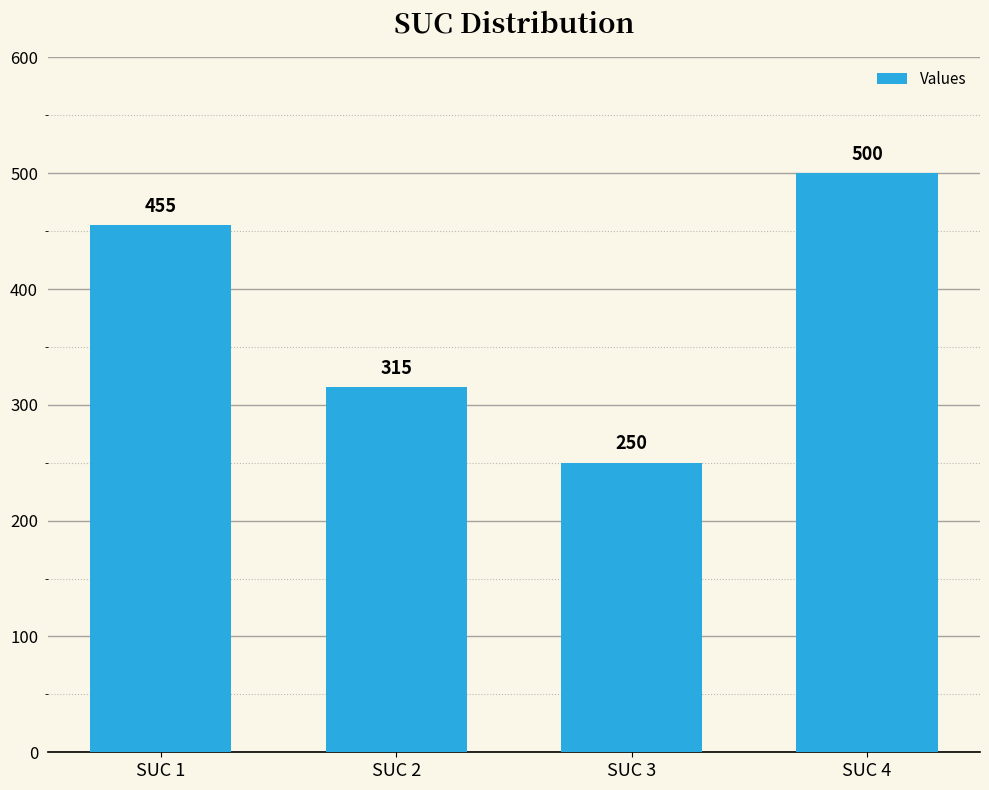

What is the change in value from SUC 2 to SUC 4?

+185